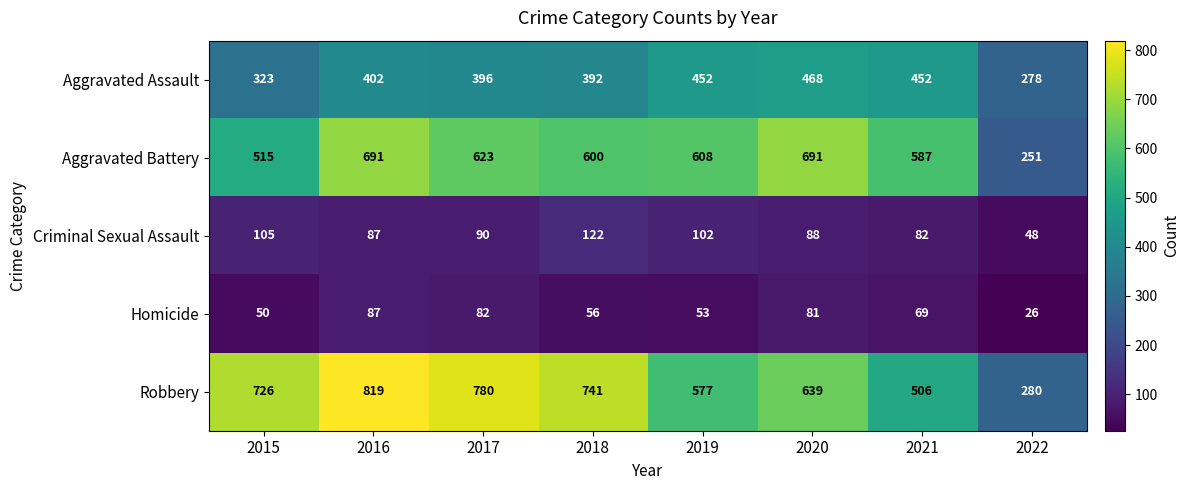

Which series has the largest range (max minus min)?

Robbery